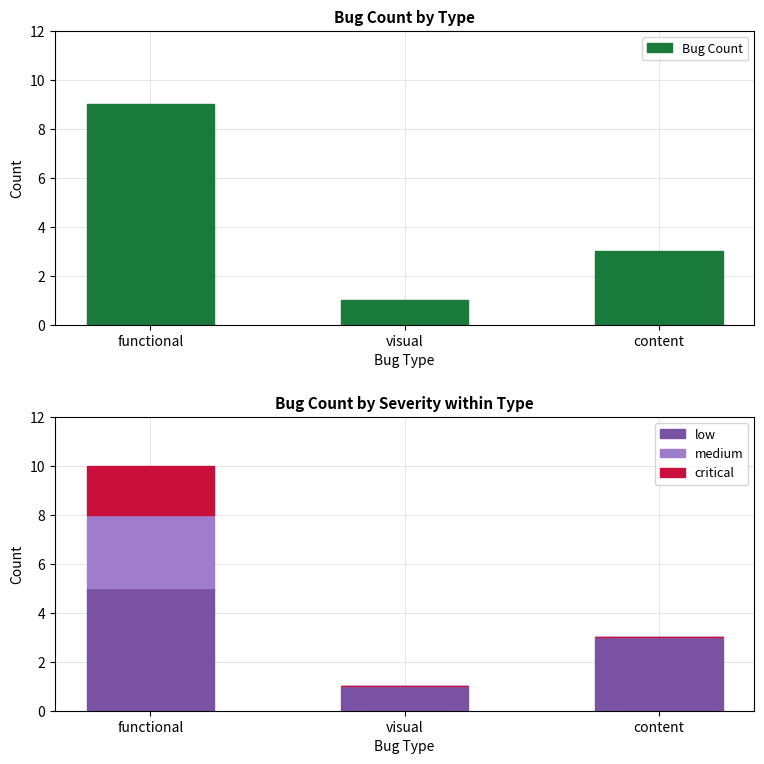

What is the approximate value of Bug Count at content?

3